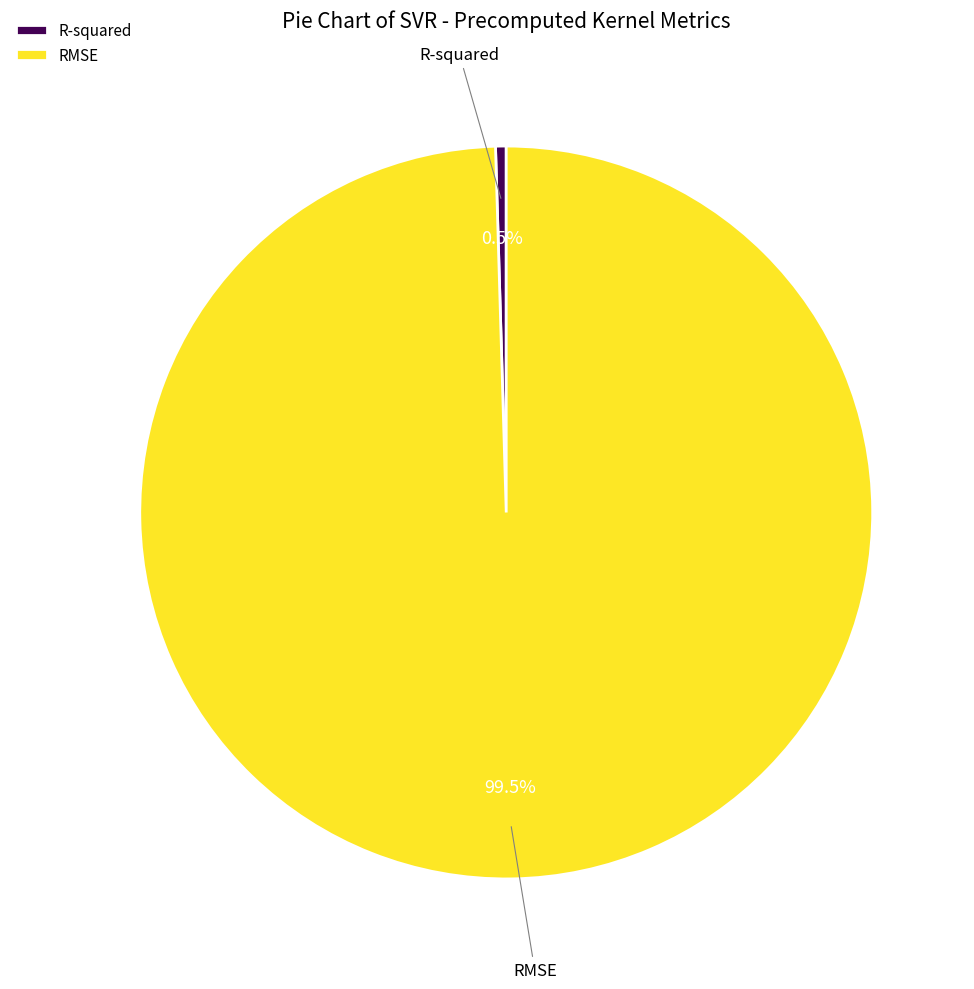

Which slice is the smallest?

R-squared